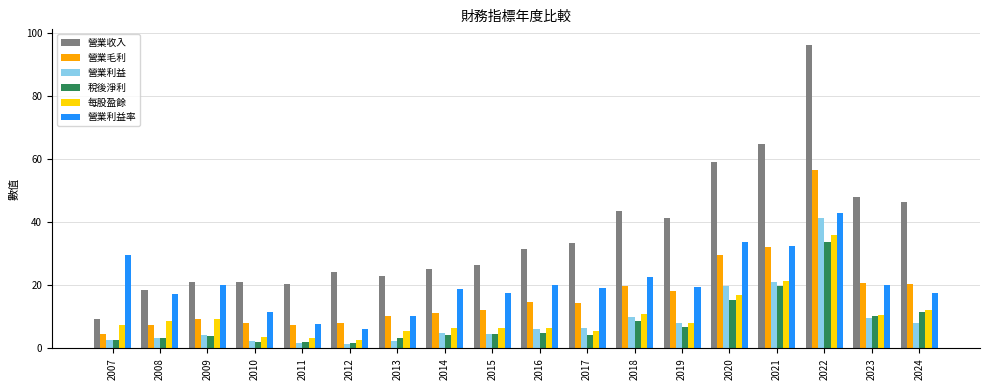

Are the bars grouped side by side (vs. stacked)?

Yes